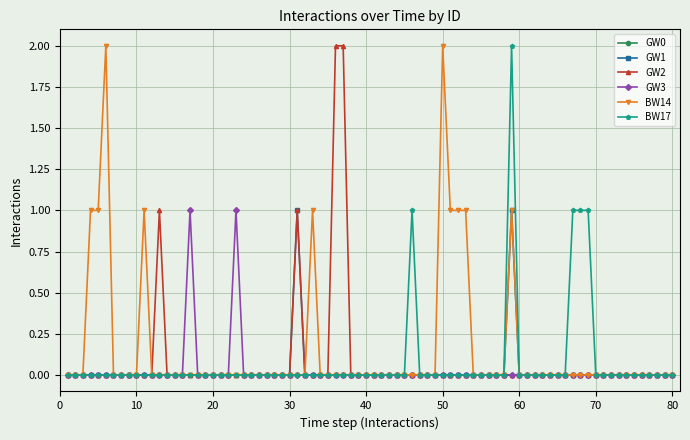

Count the number of categories in the chart.

80